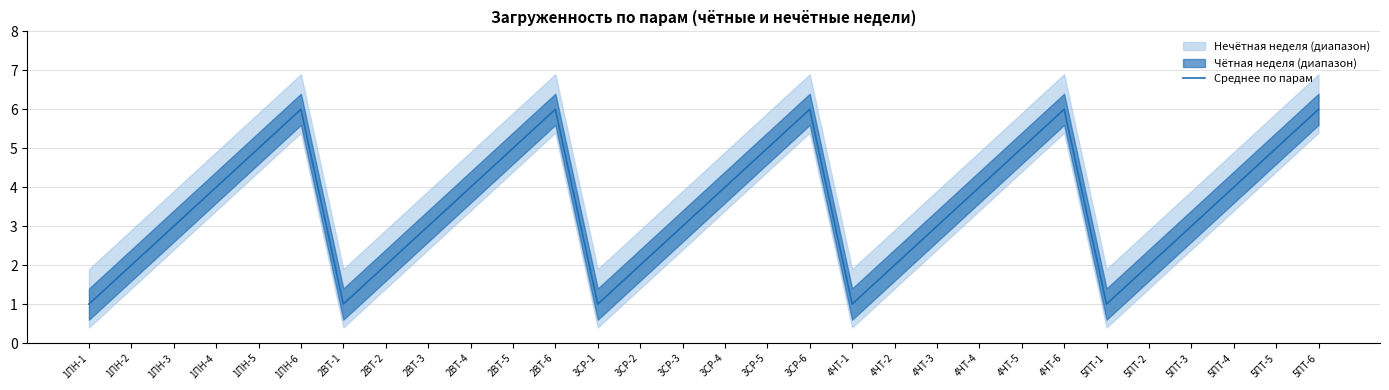

True or false: the data shows 9 at 1ПН-5.

False